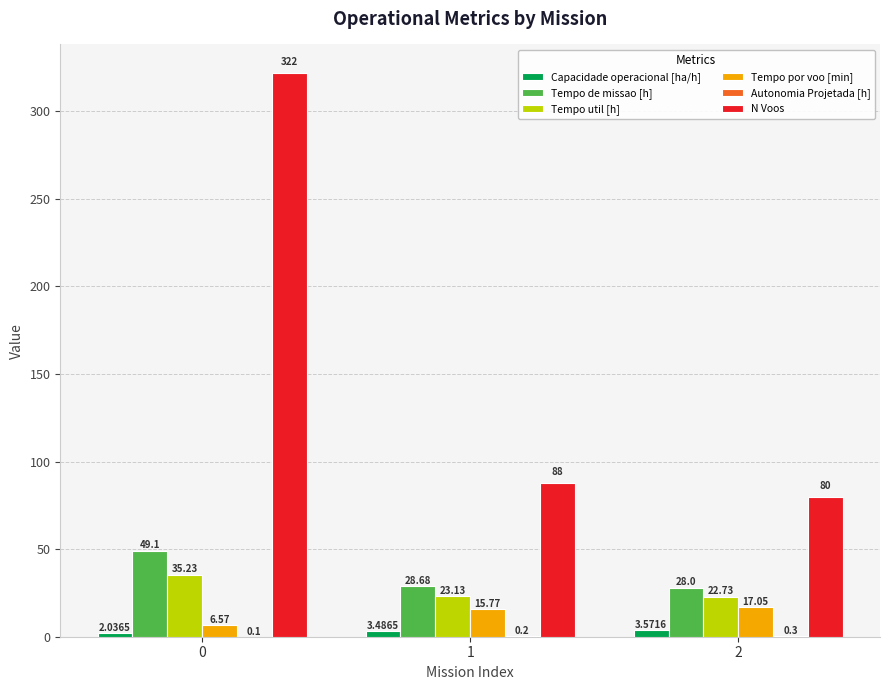

Which series changed the most between 0 and 1?

N Voos